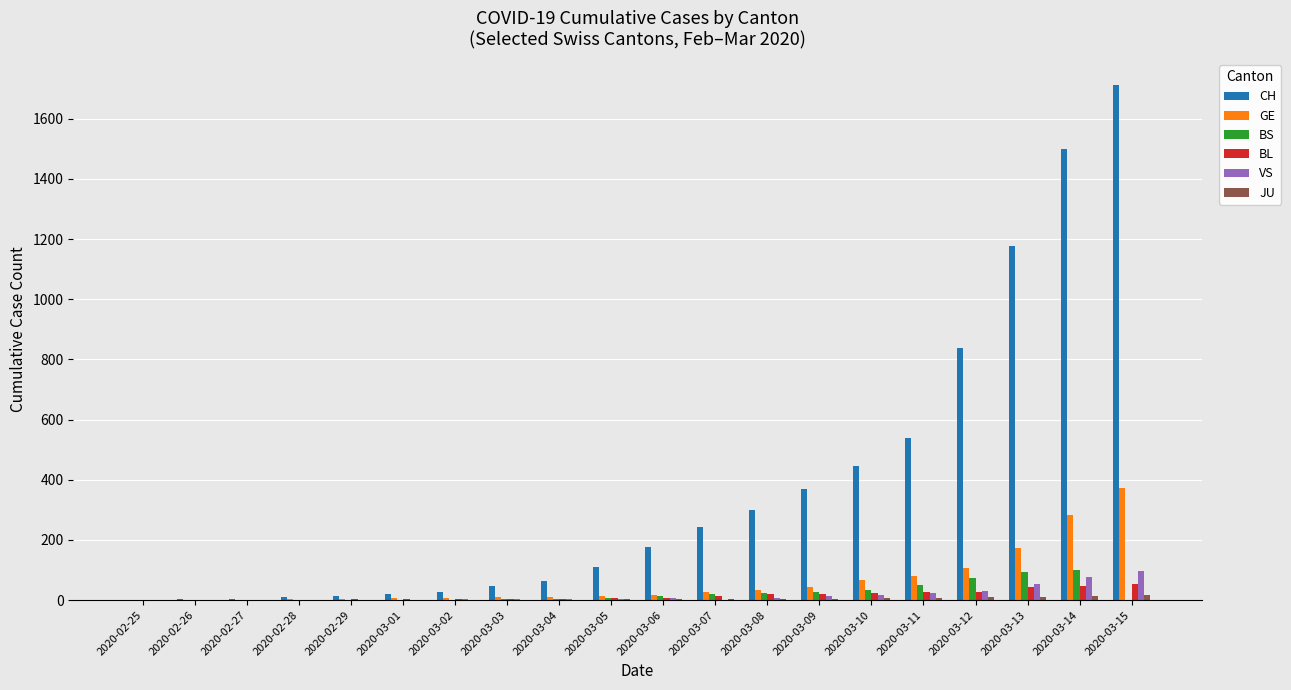

Which series changed the most between 2020-03-02 and 2020-03-09?

CH